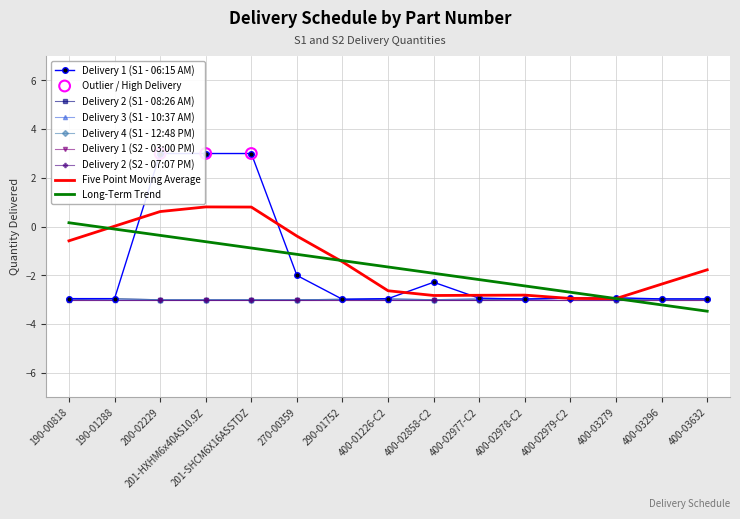

Which series has the largest total across all categories?

Delivery 1 (S1 - 06:15 AM)